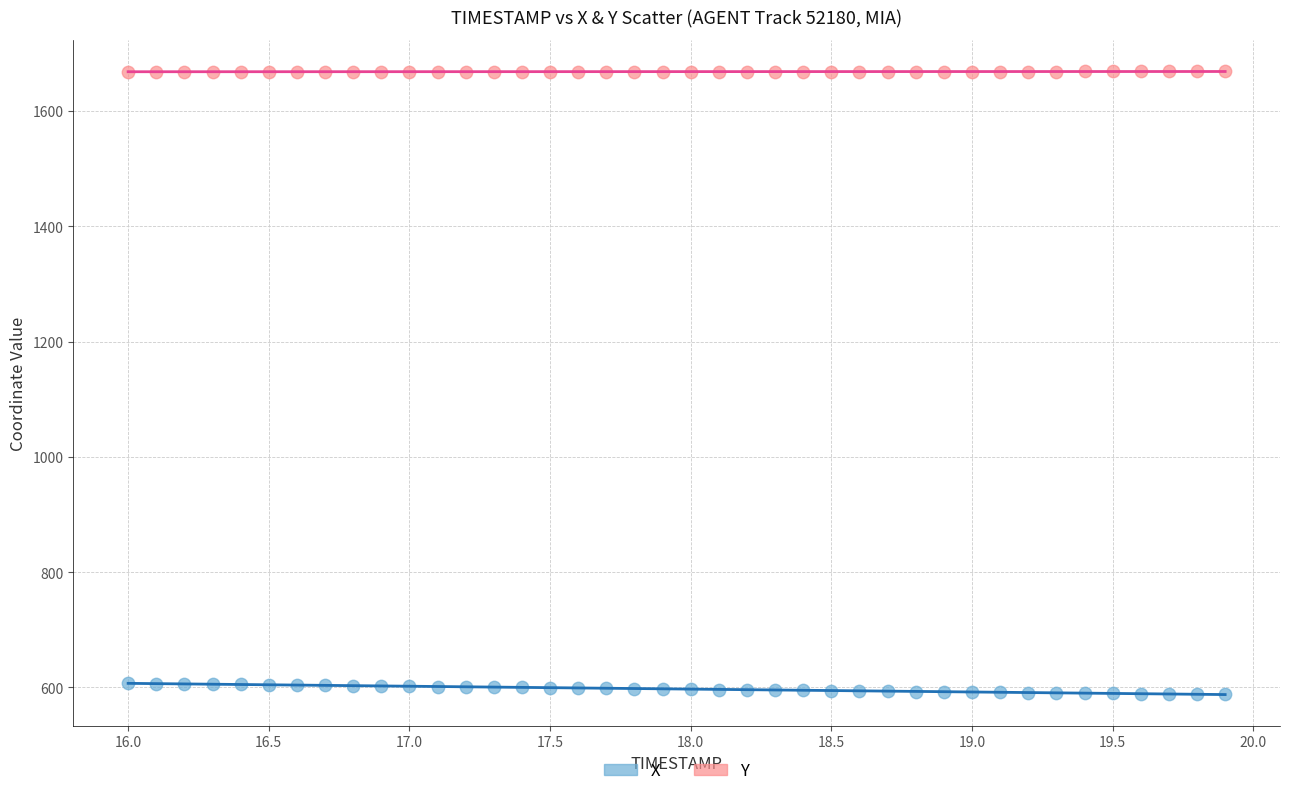

What are all the series names shown in the legend?

X, Y